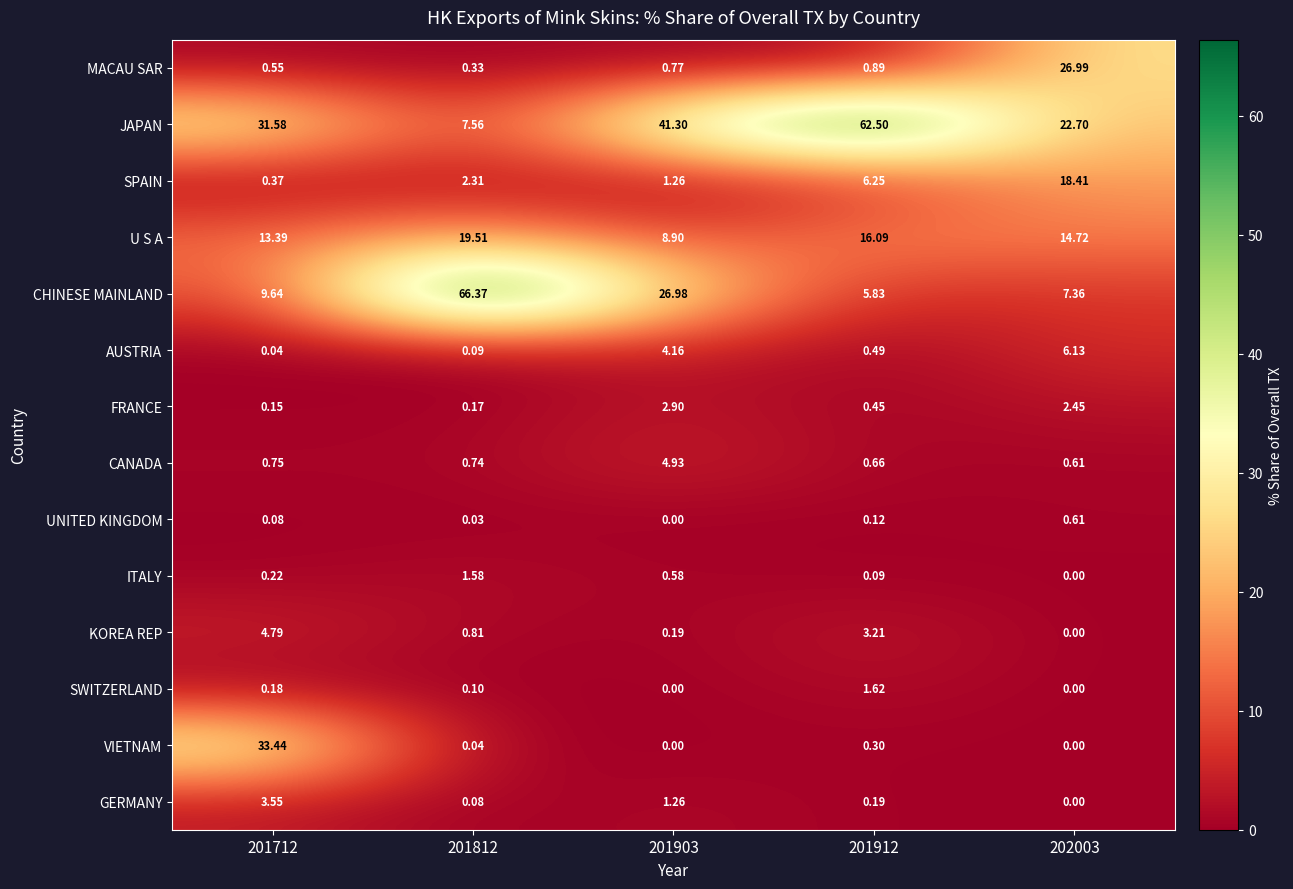

Which series changed the most between 201712 and 201903?

VIETNAM